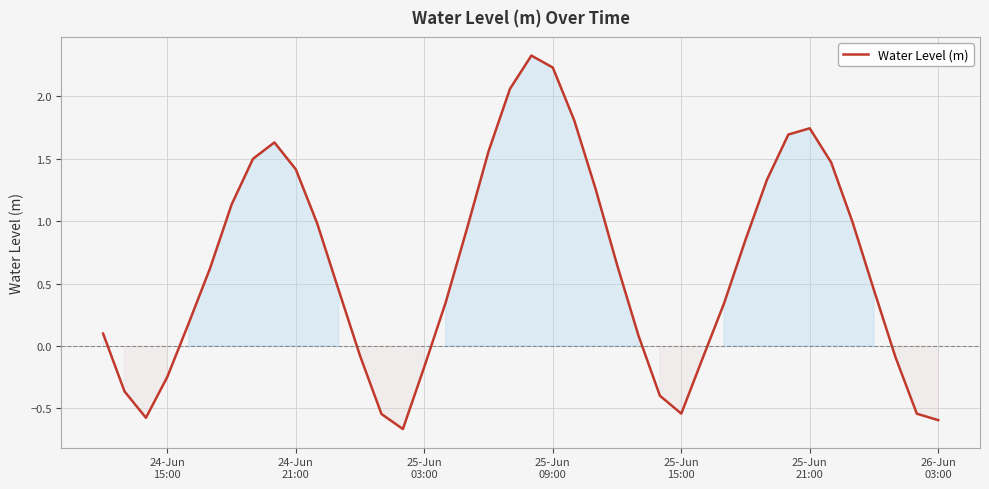

Count the number of values greater than 0.

27